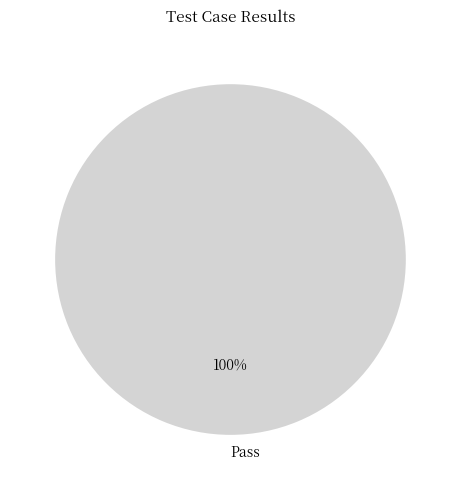

To the nearest percent, what portion does Pass represent?

100%